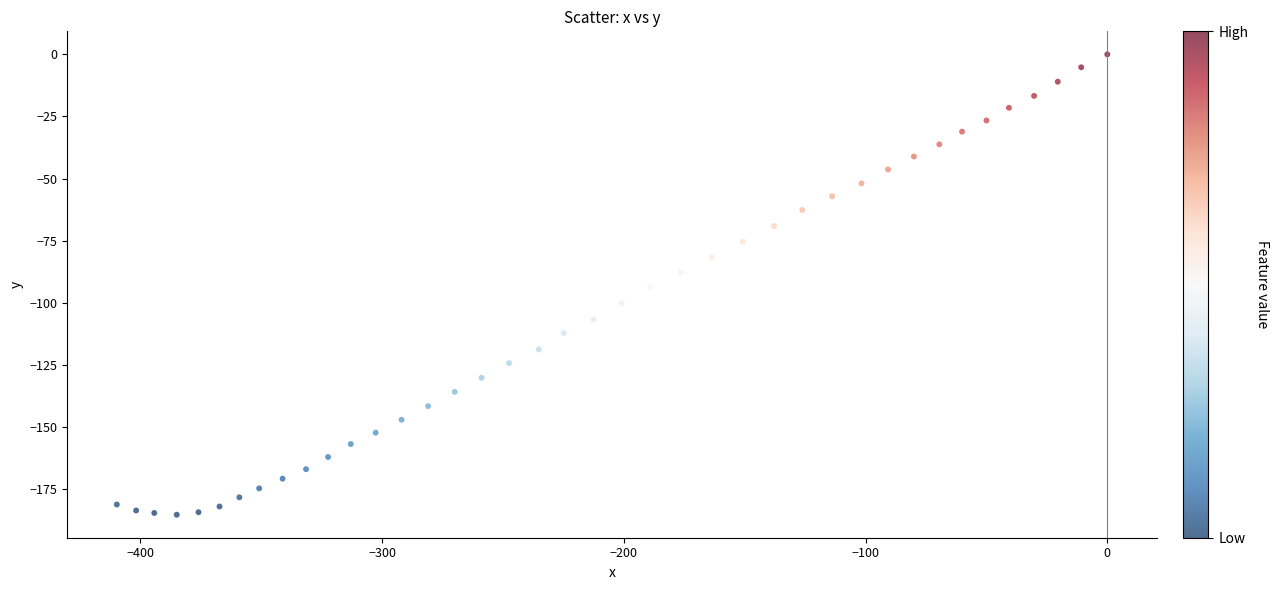

What is the range of Y values (max minus min)?

185.2